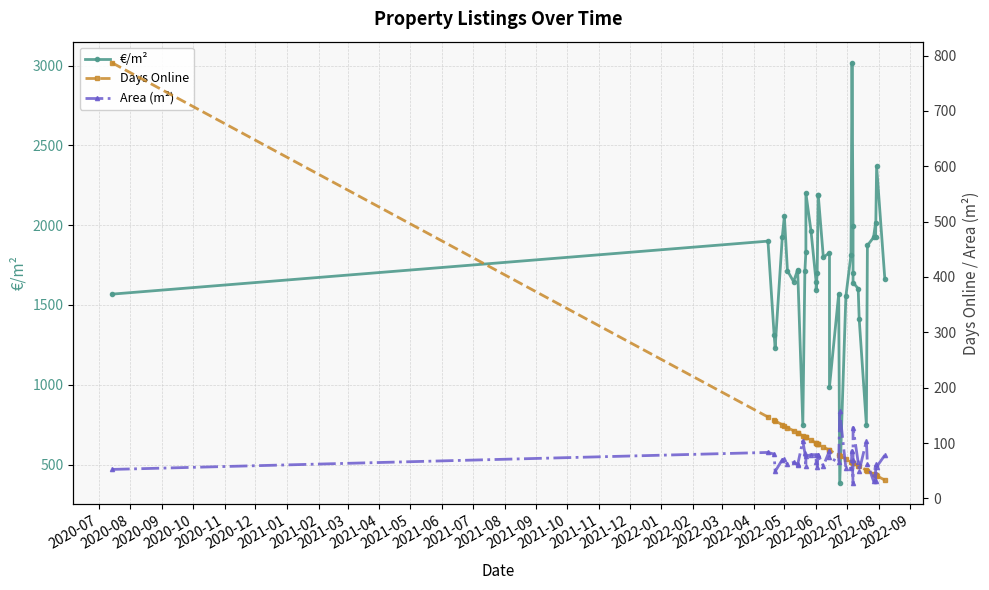

Count the number of data series in this chart.

3